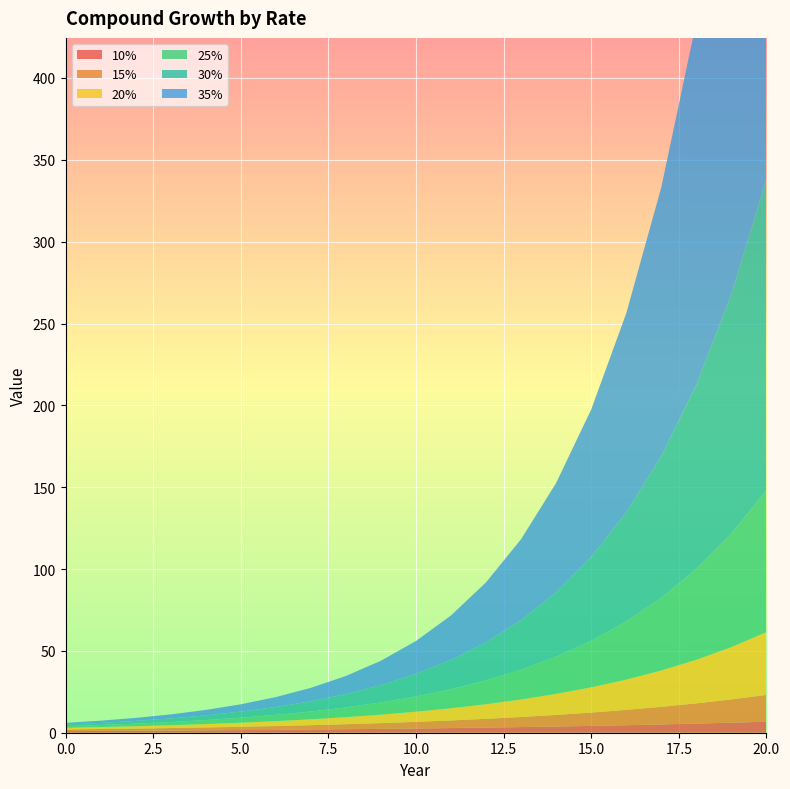

Reading left to right, transcribe all the data shown in this chart.

10%: 0=1.0	1=1.1	2=1.2	3=1.3	4=1.5	5=1.6	6=1.8	7=1.9	8=2.1	9=2.4	10=2.6	11=2.9	12=3.1	13=3.5	14=3.8	15=4.2	16=4.6	17=5.1	18=5.6	19=6.1	20=6.7
15%: 0=1.0	1=1.1	2=1.3	3=1.5	4=1.7	5=2.0	6=2.3	7=2.7	8=3.1	9=3.5	10=4.0	11=4.7	12=5.4	13=6.2	14=7.1	15=8.1	16=9.4	17=10.8	18=12.4	19=14.2	20=16.4
20%: 0=1.0	1=1.2	2=1.4	3=1.7	4=2.1	5=2.5	6=3.0	7=3.6	8=4.3	9=5.2	10=6.2	11=7.4	12=8.9	13=10.7	14=12.8	15=15.4	16=18.5	17=22.2	18=26.6	19=31.9	20=38.3
25%: 0=1.0	1=1.2	2=1.6	3=2.0	4=2.4	5=3.1	6=3.8	7=4.8	8=6.0	9=7.5	10=9.3	11=11.6	12=14.6	13=18.2	14=22.7	15=28.4	16=35.5	17=44.4	18=55.5	19=69.4	20=86.7
30%: 0=1.0	1=1.3	2=1.7	3=2.2	4=2.9	5=3.7	6=4.8	7=6.3	8=8.2	9=10.6	10=13.8	11=17.9	12=23.3	13=30.3	14=39.4	15=51.2	16=66.5	17=86.5	18=112.5	19=146.2	20=190.0
35%: 0=1.0	1=1.4	2=1.8	3=2.5	4=3.3	5=4.5	6=6.1	7=8.2	8=11.0	9=14.9	10=20.1	11=27.1	12=36.6	13=49.5	14=66.8	15=90.2	16=121.7	17=164.3	18=221.8	19=299.5	20=404.3